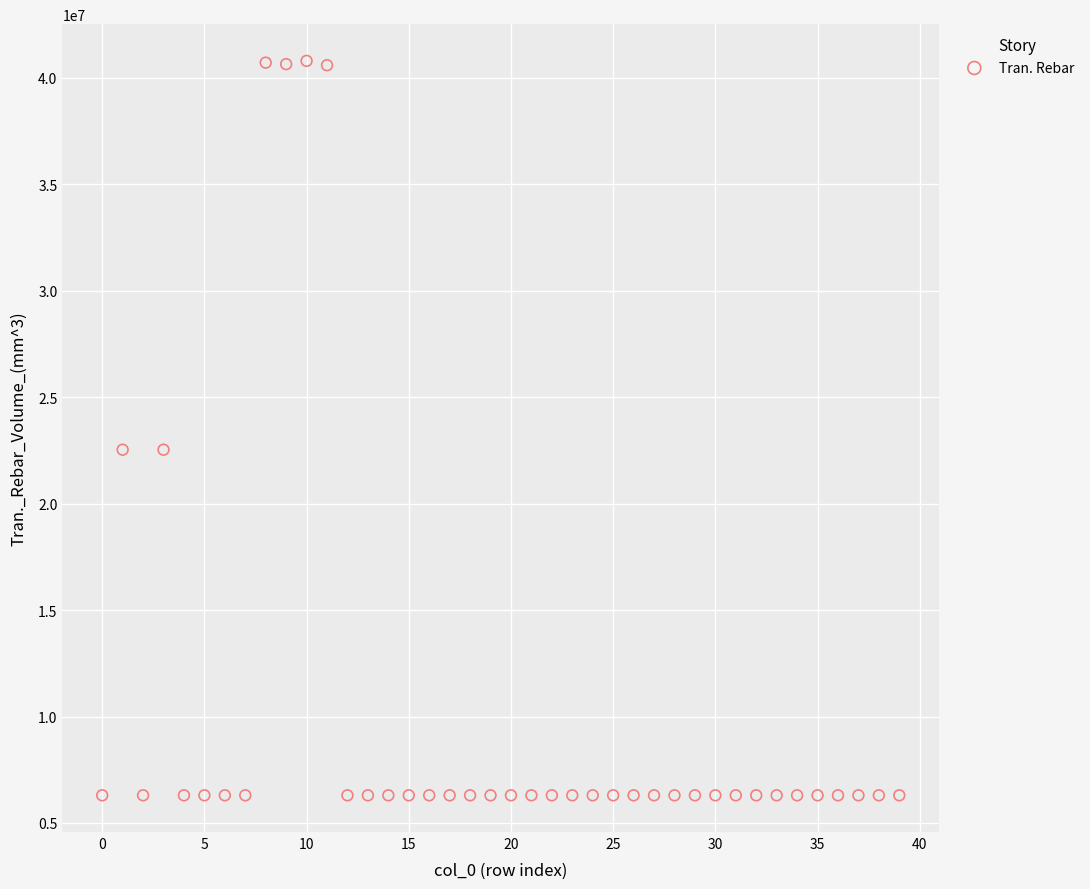

What is the range of Y values (max minus min)?

34492752